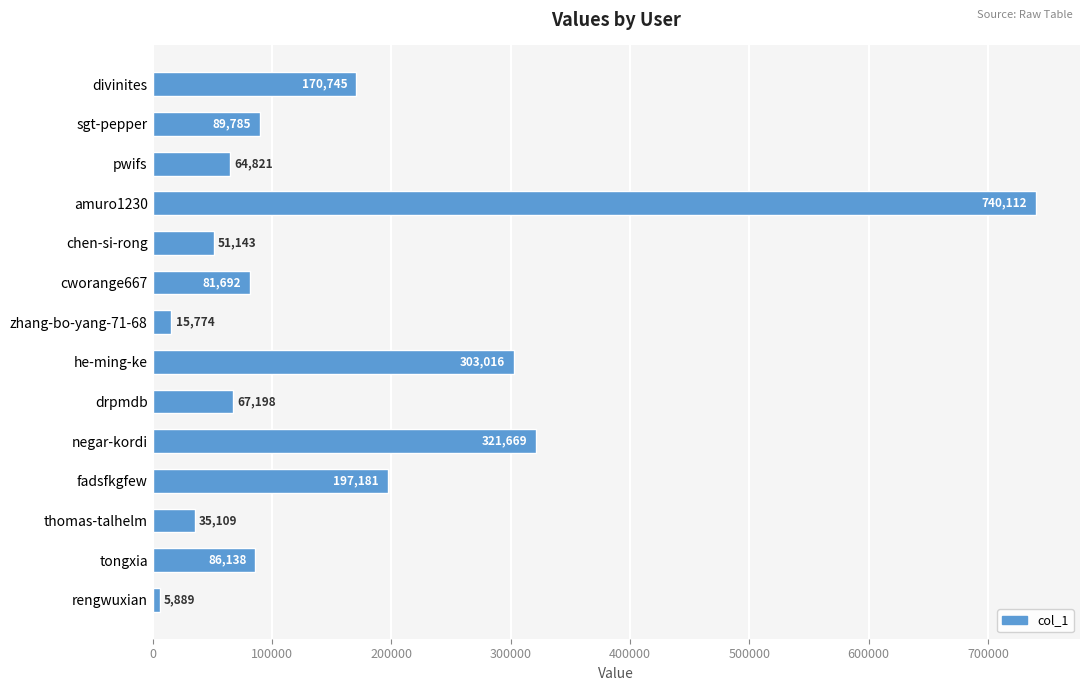

Rank the categories by value from lowest to highest.

rengwuxian, zhang-bo-yang-71-68, thomas-talhelm, chen-si-rong, pwifs, drpmdb, cworange667, tongxia, sgt-pepper, divinites, fadsfkgfew, he-ming-ke, negar-kordi, amuro1230